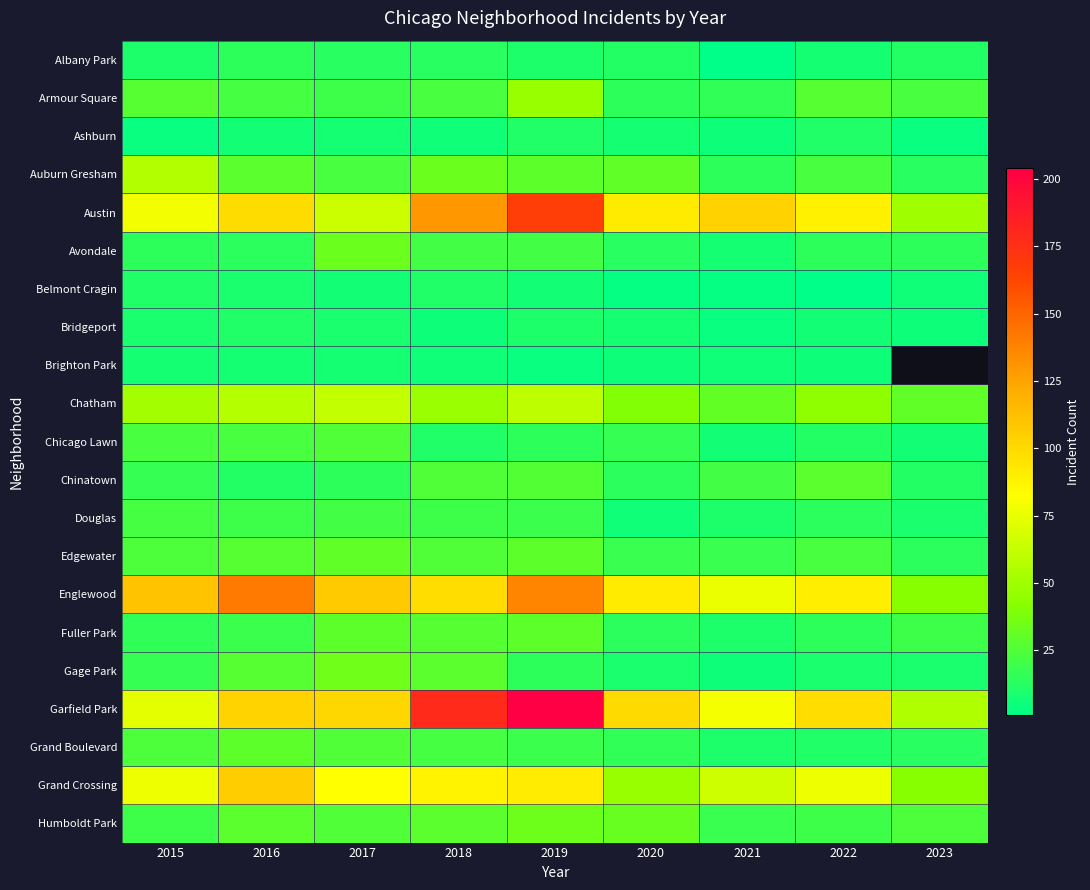

Where does the Garfield Park series first go above 100?

2016